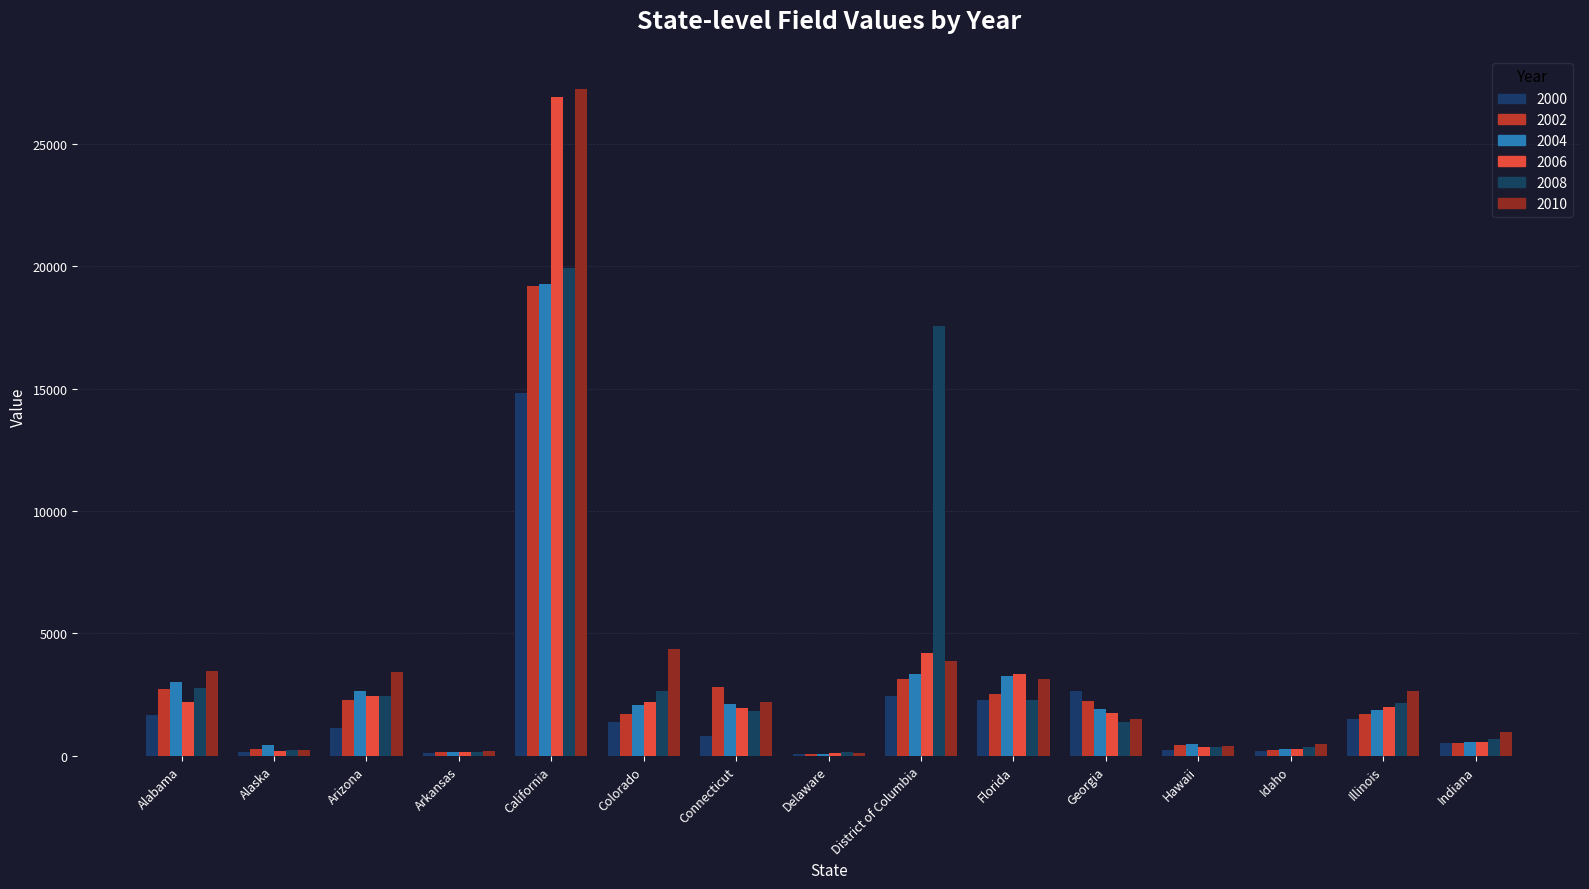

The 2008 series shows 248.9 at Delaware. True or false?

False